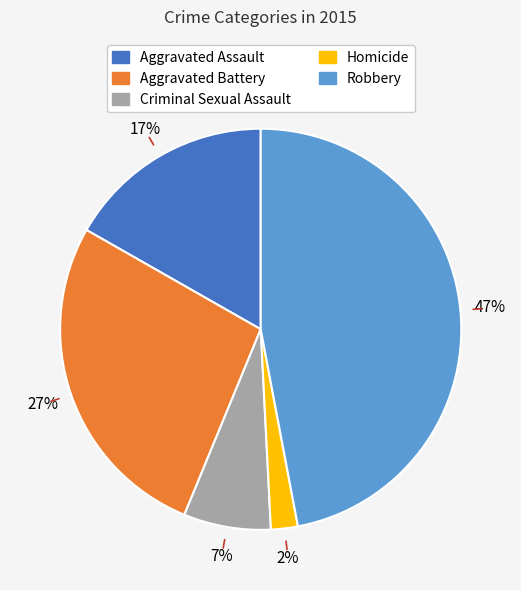

To the nearest percent, what portion does Aggravated Battery represent?

27%